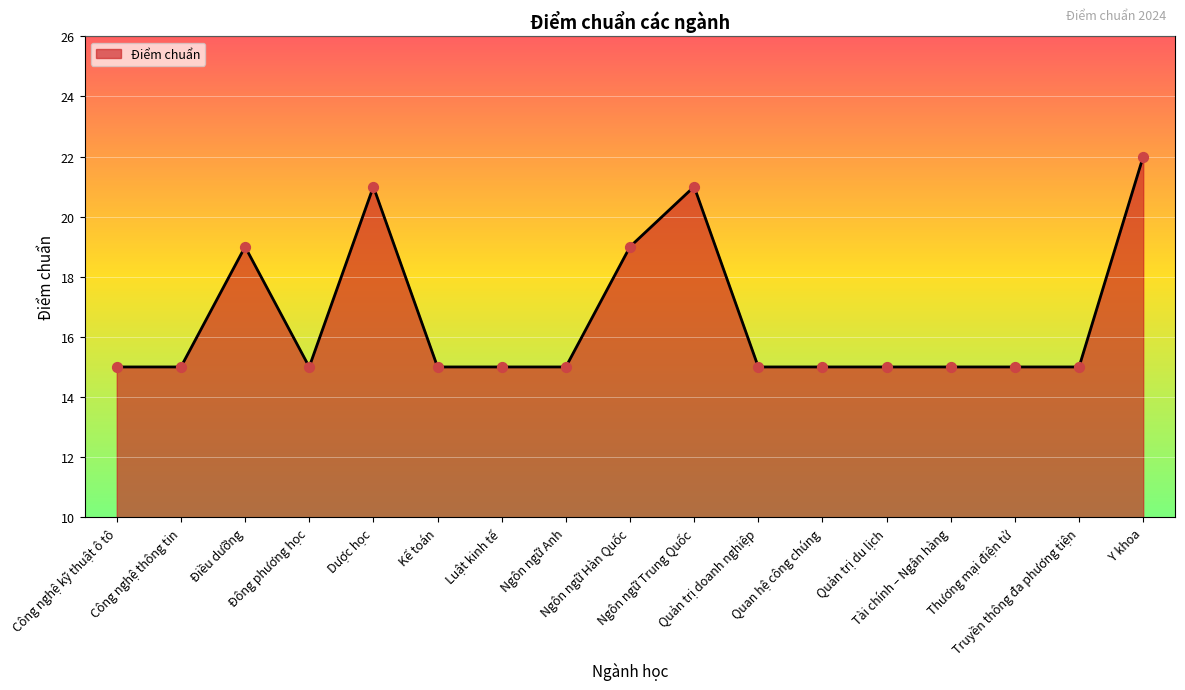

What is the change in value from Điều dưỡng to Quan hệ công chúng?

-4